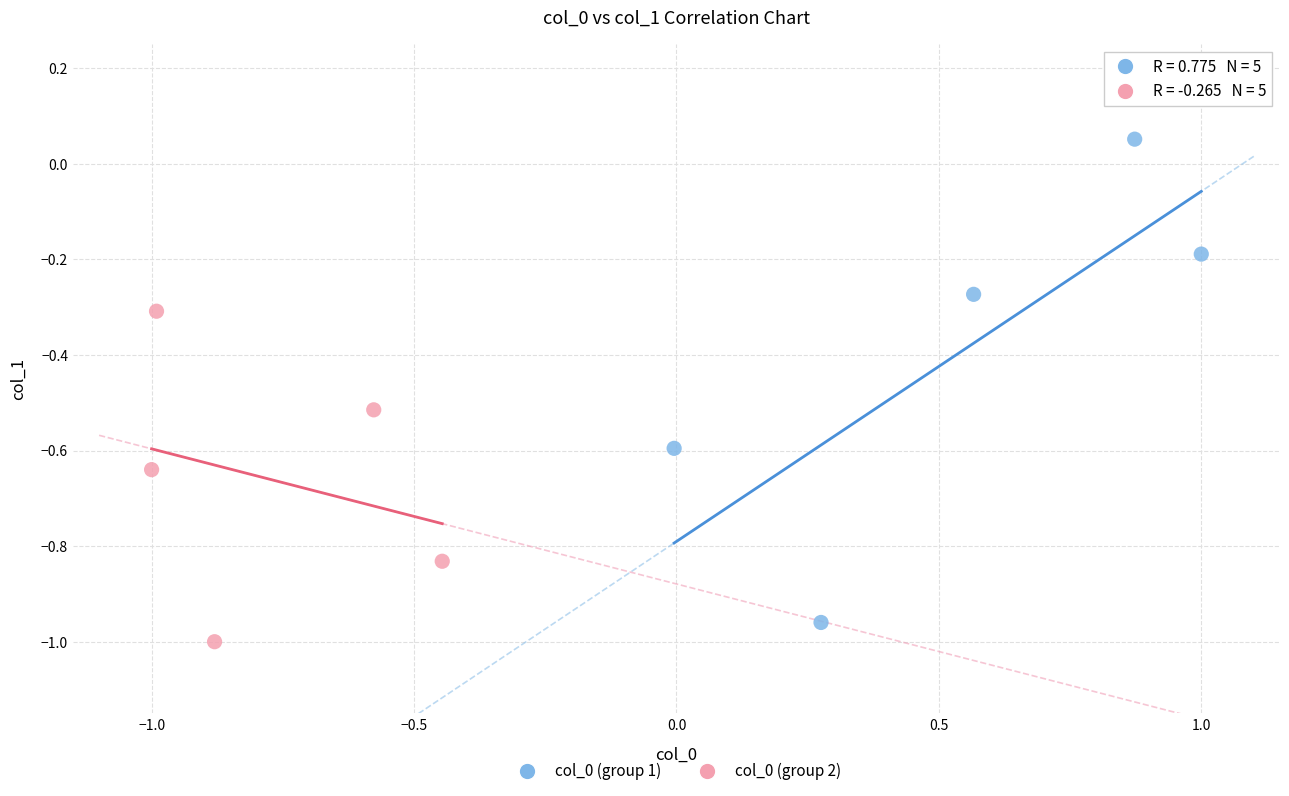

Which series has the widest spread of Y values?

col_0 (group 1)